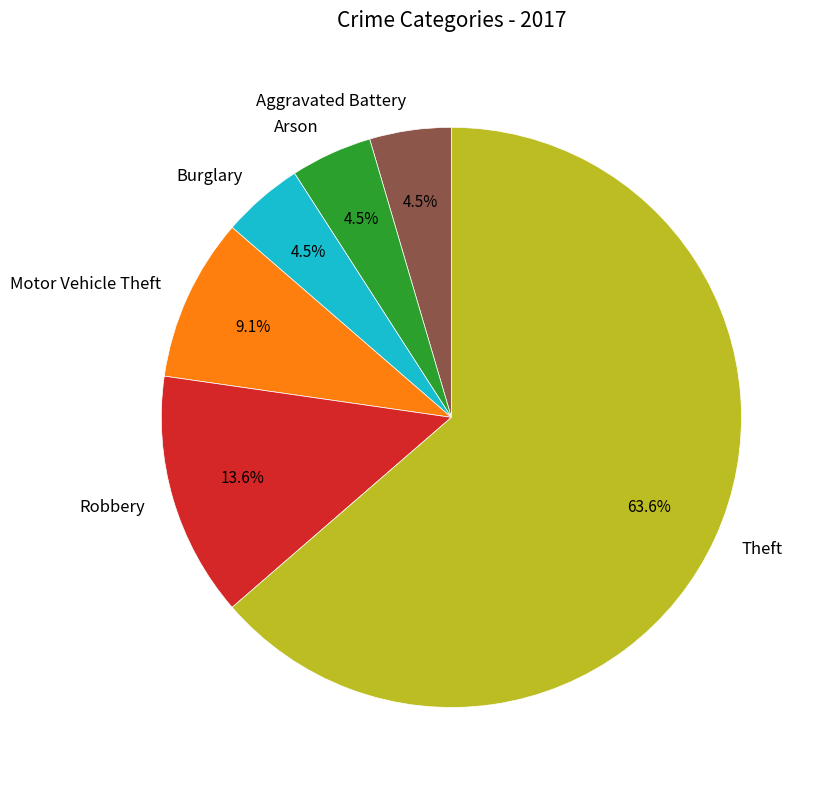

Which slice represents more than half of the pie?

Theft